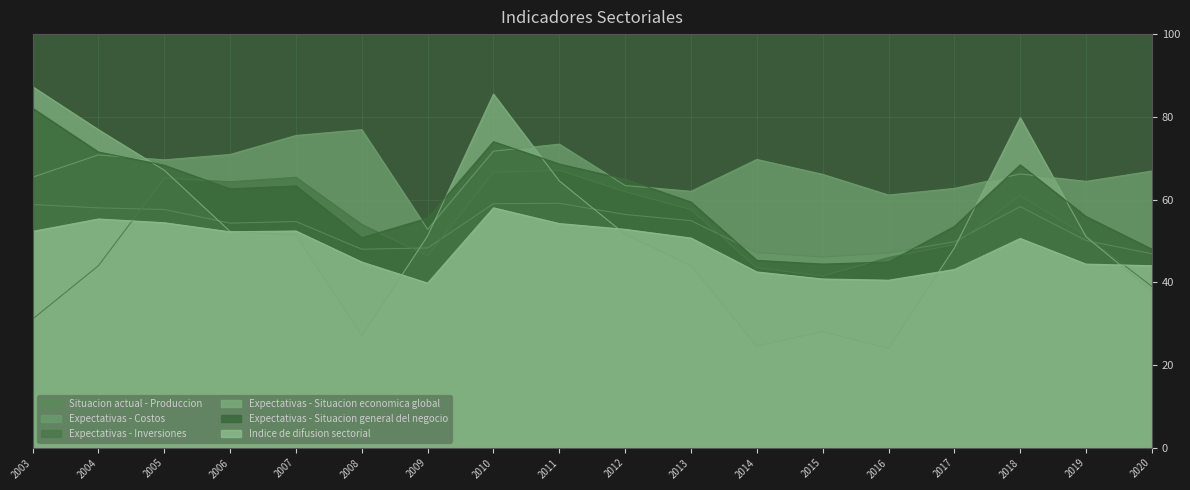

The value of Expectativas - Situacion general del negocio at 2010 is 74.0. True or false?

True